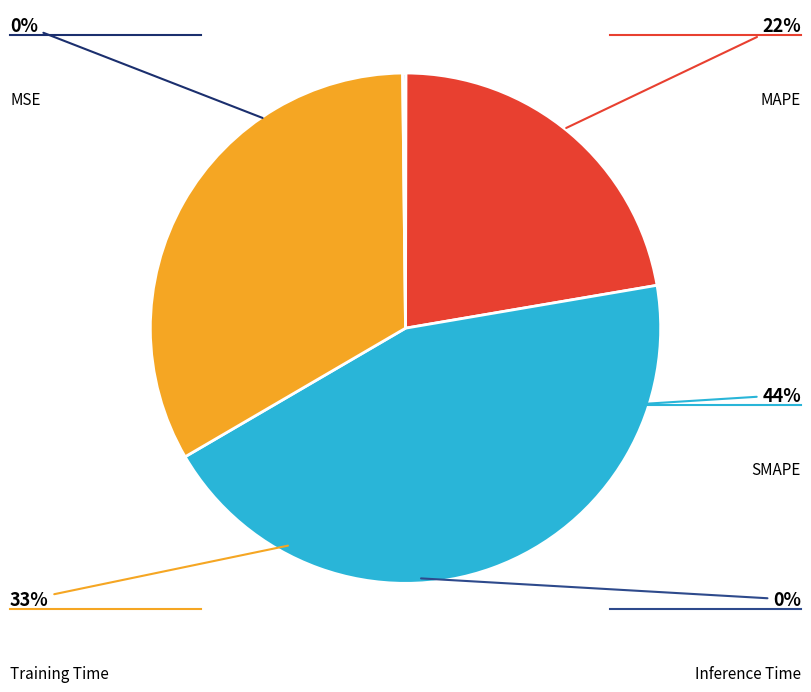

Is MSE the majority of the pie?

No